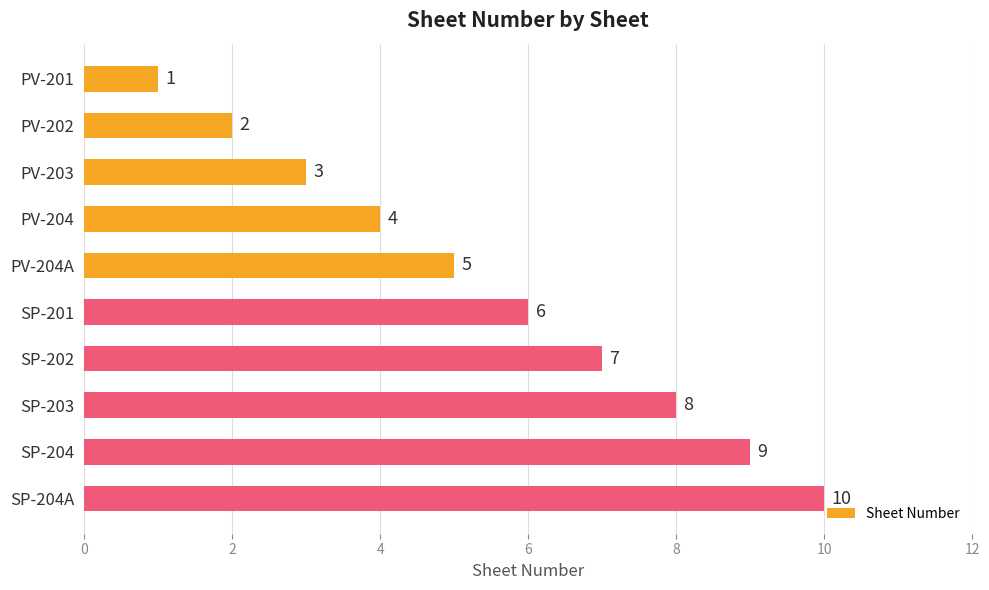

True or false: the data shows 1 at PV-202.

False